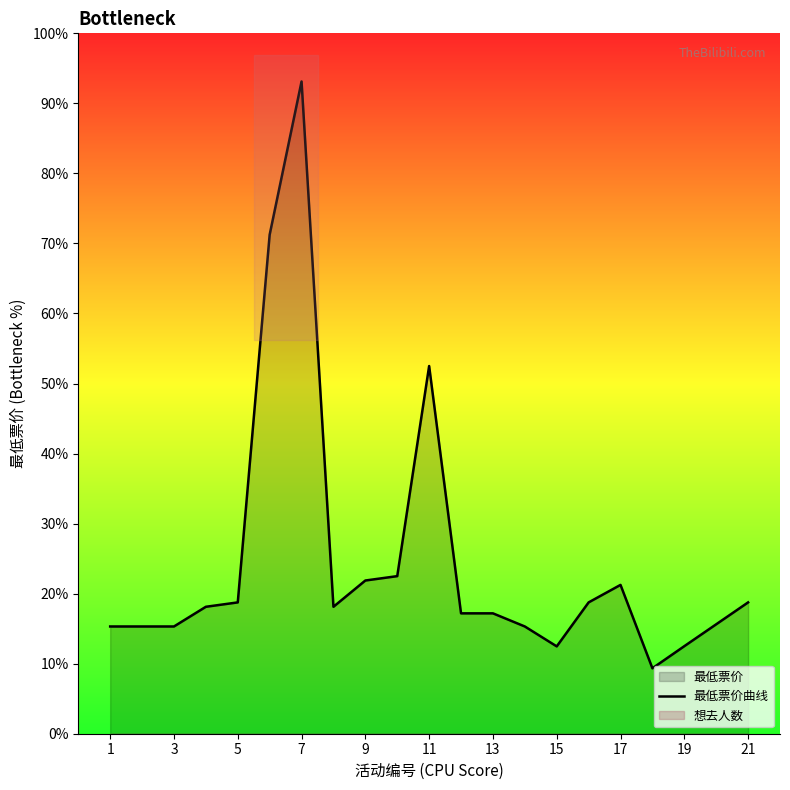

Between 5 and 15, which is larger?

5